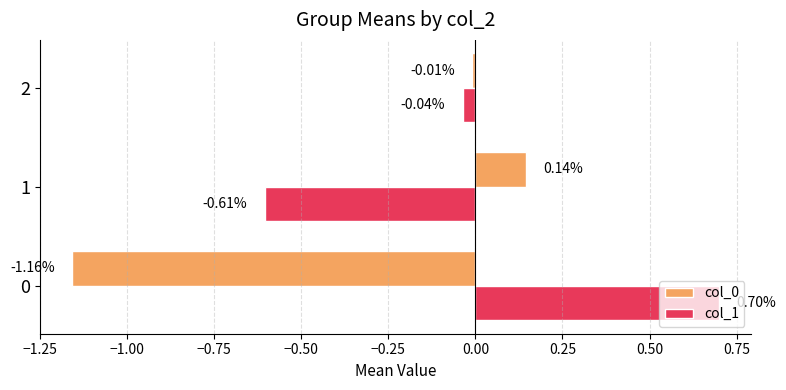

Which series has the widest spread of values?

col_1